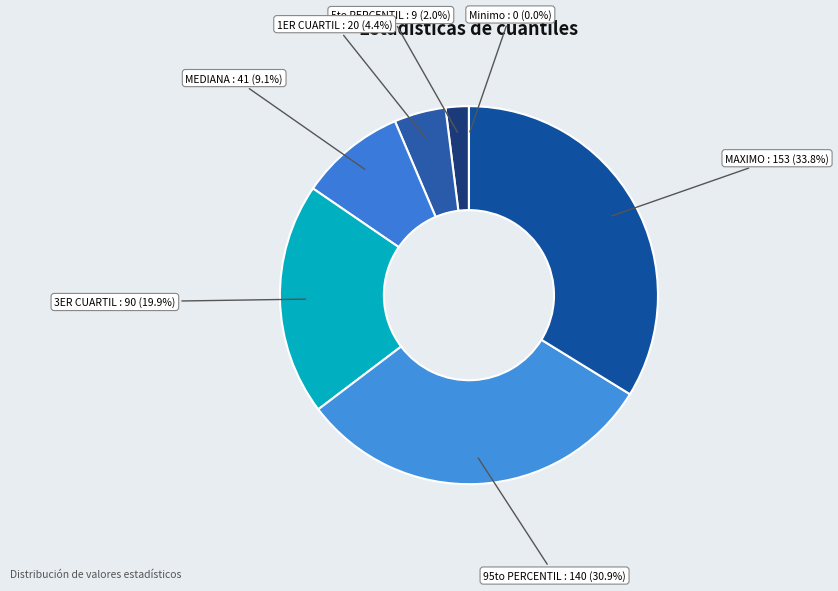

Which has a higher value, 5to PERCENTIL : 9 (2.0%) or MAXIMO : 153 (33.8%)?

MAXIMO : 153 (33.8%)